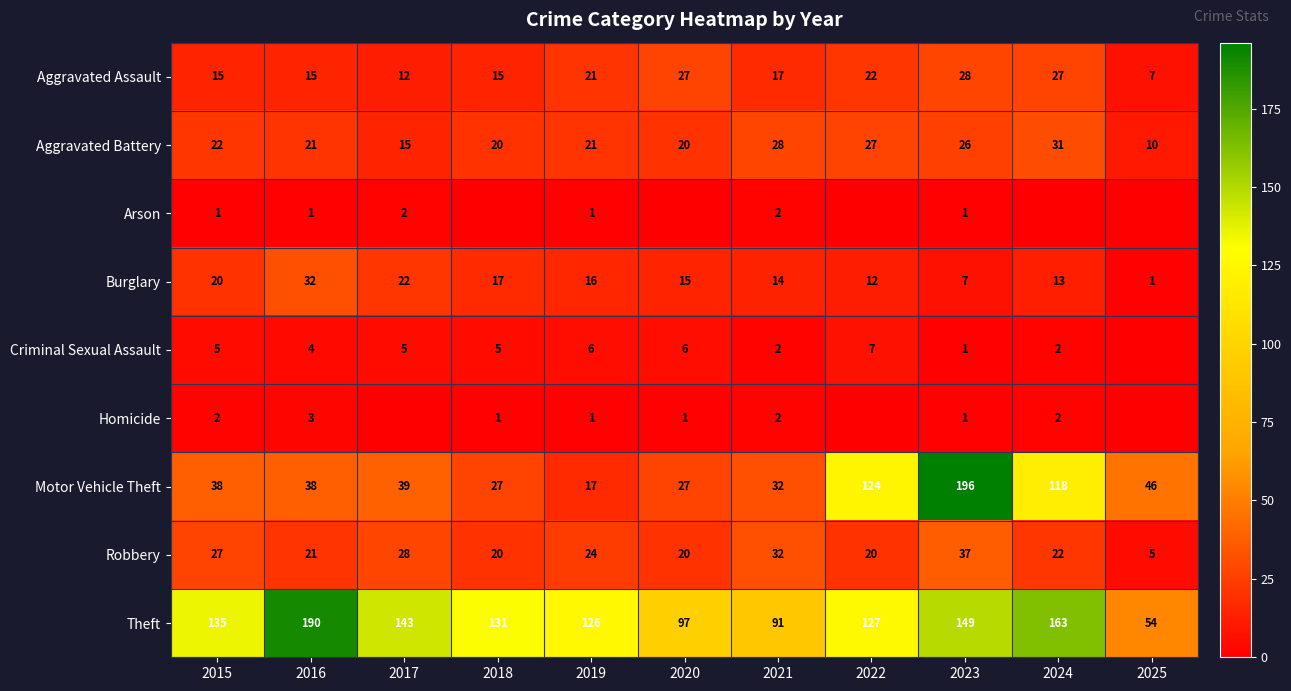

What is the minimum value for Motor Vehicle Theft?

17